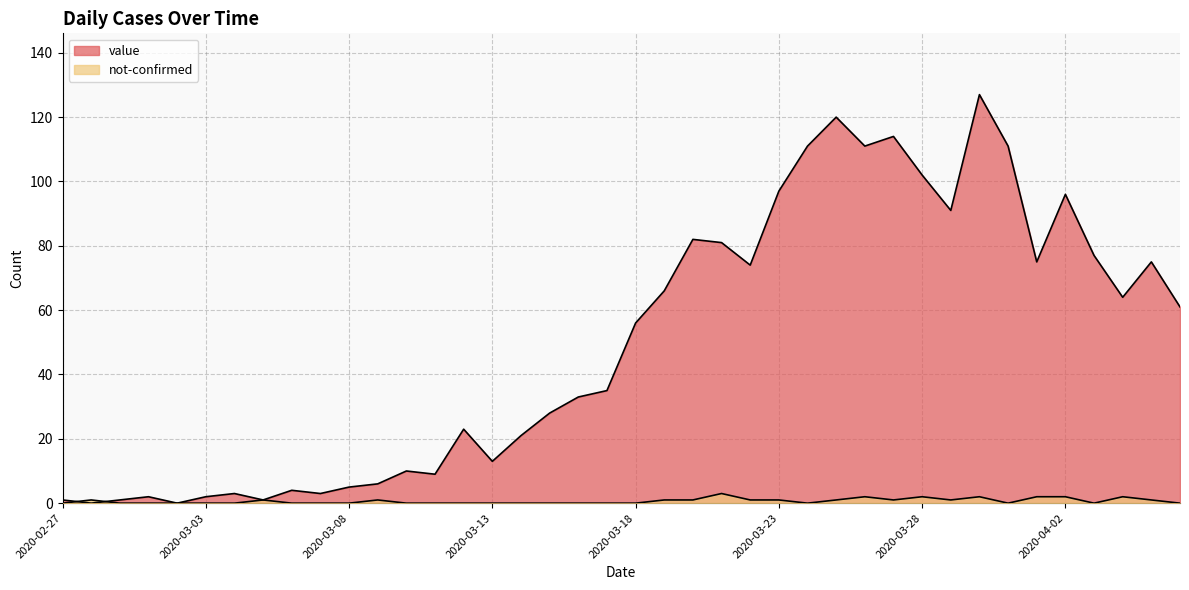

Rank the categories by not-confirmed value from highest to lowest.

2020-03-21, 2020-03-26, 2020-03-28, 2020-03-30, 2020-04-01, 2020-04-02, 2020-04-04, 2020-02-28, 2020-03-05, 2020-03-09, 2020-03-19, 2020-03-20, 2020-03-22, 2020-03-23, 2020-03-25, 2020-03-27, 2020-03-29, 2020-04-05, 2020-02-27, 2020-02-29, 2020-03-01, 2020-03-02, 2020-03-03, 2020-03-04, 2020-03-06, 2020-03-07, 2020-03-08, 2020-03-10, 2020-03-11, 2020-03-12, 2020-03-13, 2020-03-14, 2020-03-15, 2020-03-16, 2020-03-17, 2020-03-18, 2020-03-24, 2020-03-31, 2020-04-03, 2020-04-06